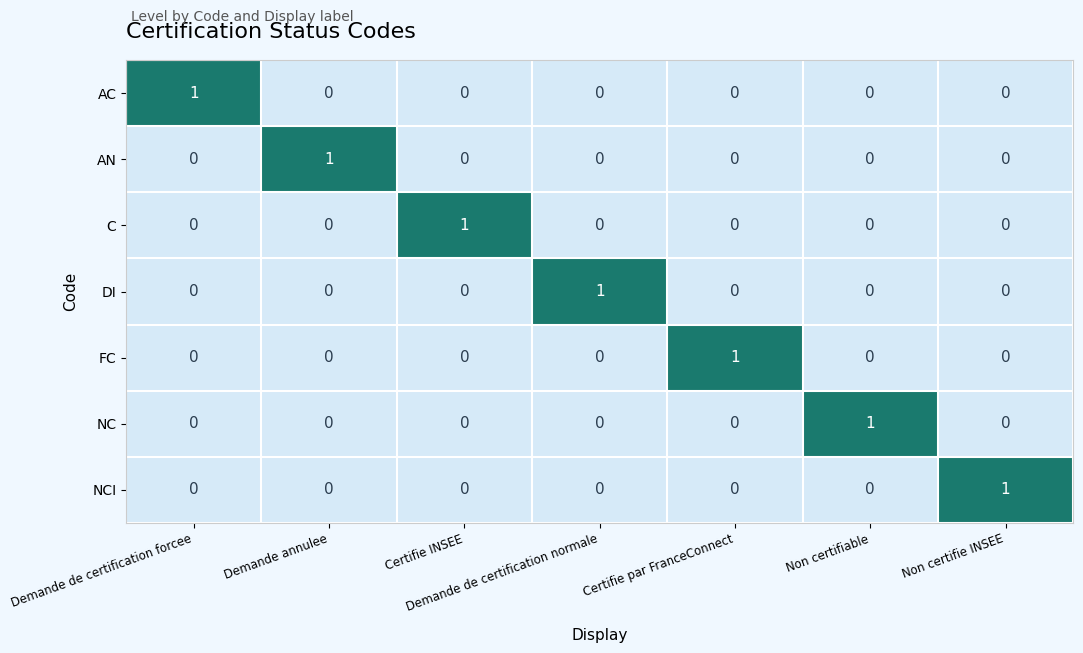

The NC series shows -1 at Non certifie INSEE. True or false?

False